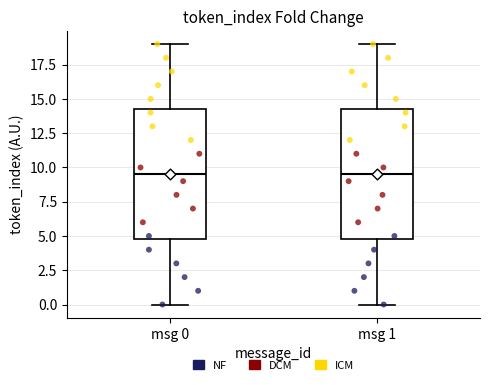

Reading left to right, transcribe this box plot: for each box, give where its median line is, the range the box spans, and where its two whiskers end, as read against the y-axis. The values are not printed on the chart, so give them approximately, as read against the axis.

msg 0: median 9.5, box 5.0 to 14.5, whiskers 0.0 to 19.0
msg 1: median 9.5, box 5.0 to 14.5, whiskers 0.0 to 19.0